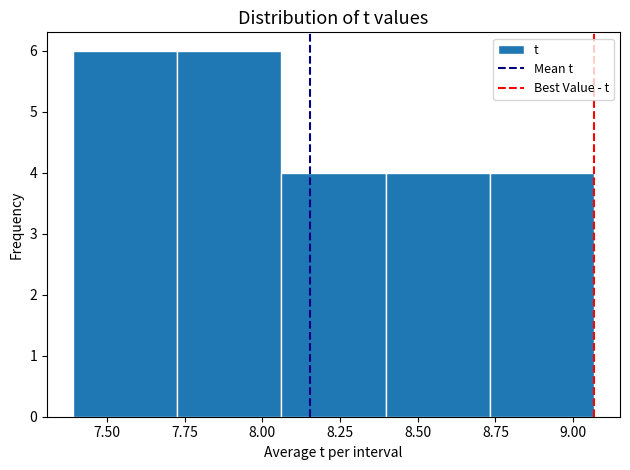

Reading left to right, transcribe this chart: for each bar, give the range it covers on the x-axis and its height. Neither the bar edges nor the heights are printed on the chart, so give them approximately, as read against the axes.

7.40 to 7.75: 6
7.75 to 8.05: 6
8.05 to 8.40: 4
8.40 to 8.75: 4
8.75 to 9.05: 4